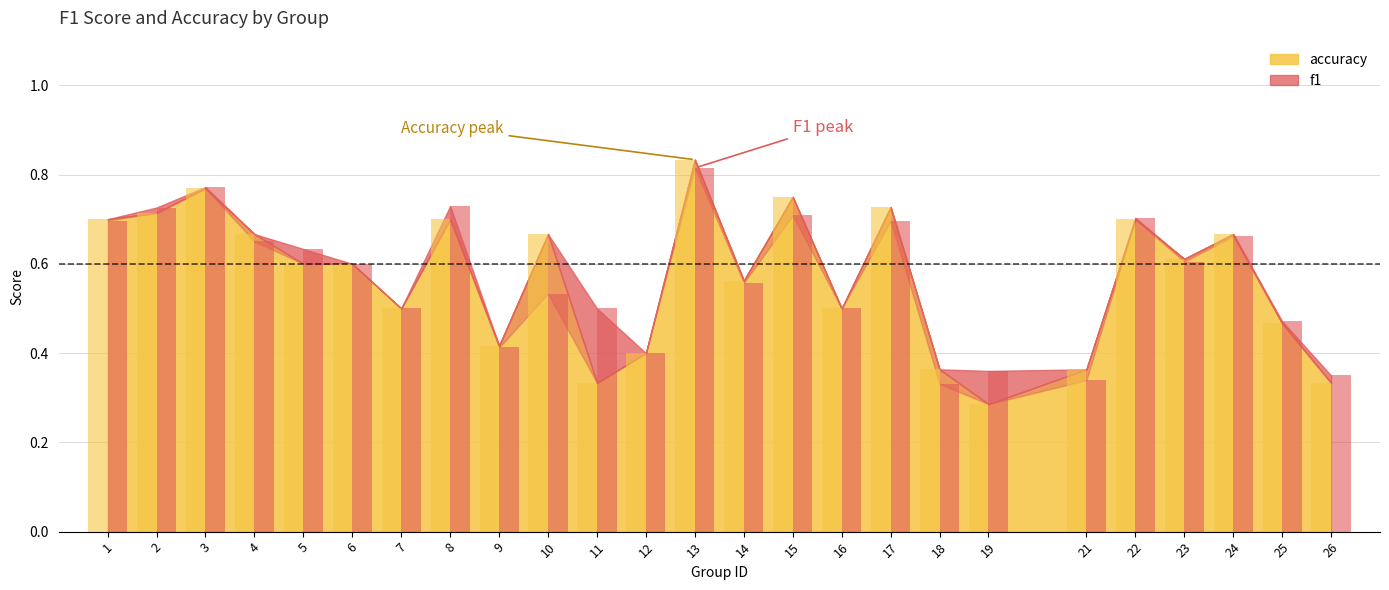

How many distinct data groups are displayed?

2